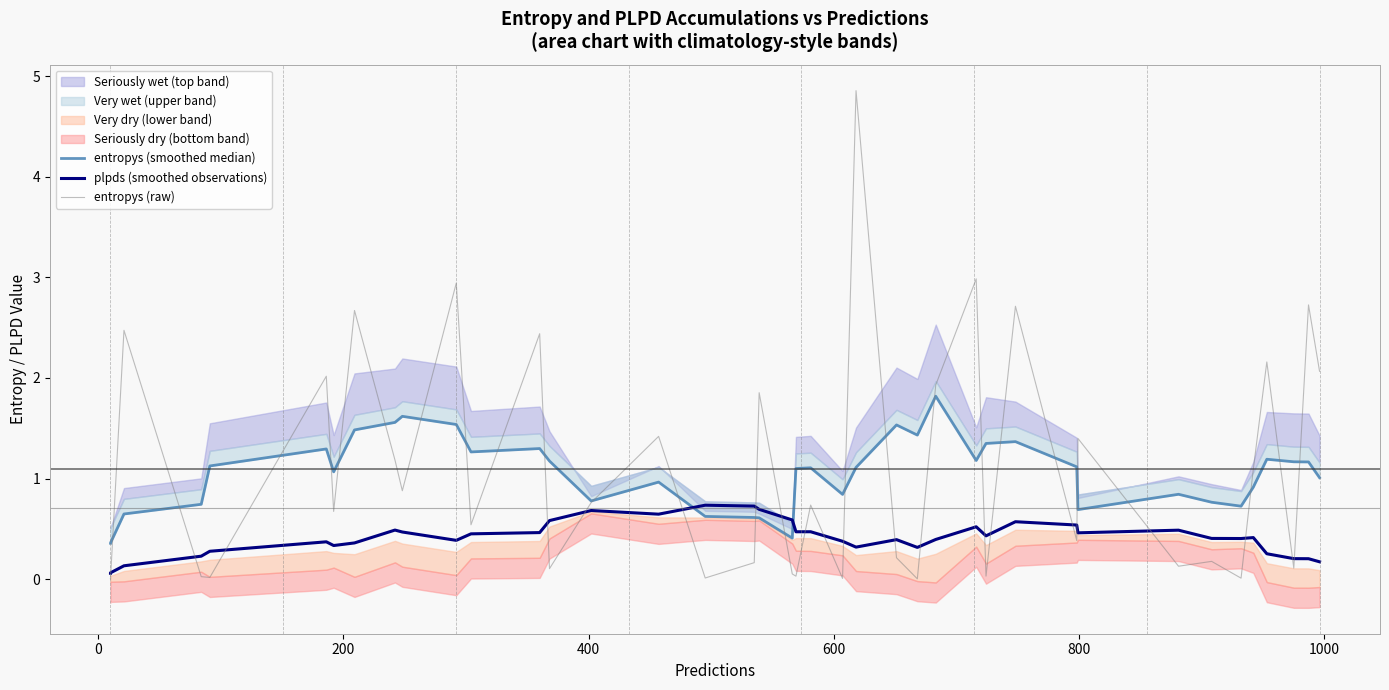

True or false: entropys (raw) and entropys (smoothed median) cross at least once.

True